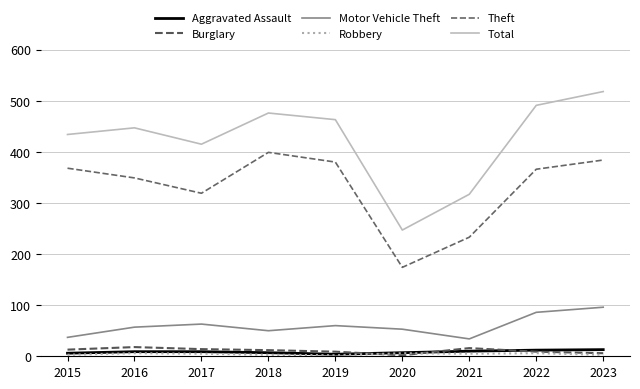

The value of Motor Vehicle Theft at 2023 is 47. True or false?

False